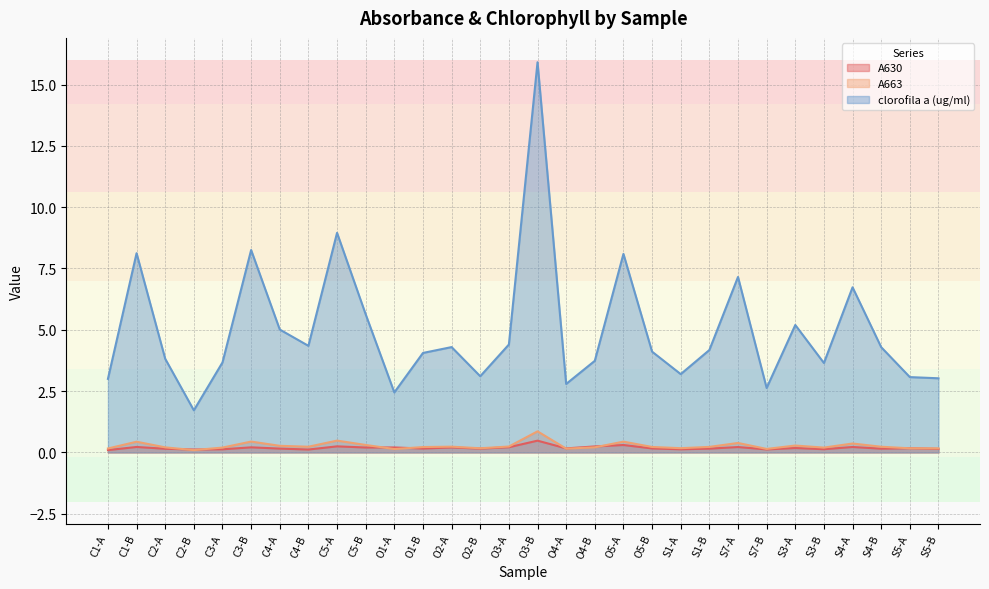

At which label is A663 closest to 0?

C2-B